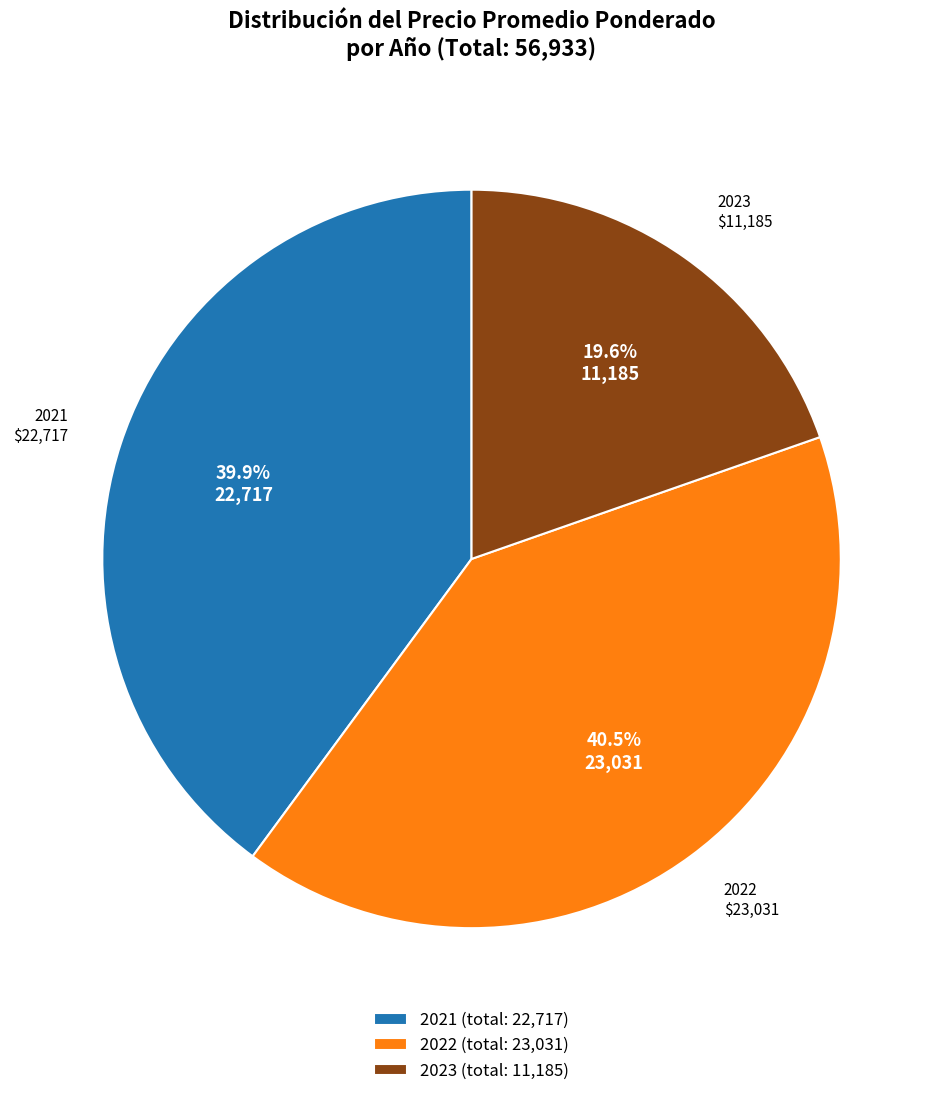

Between 2022 (total: 23,031) and 2023 (total: 11,185), which is larger?

2022 (total: 23,031)